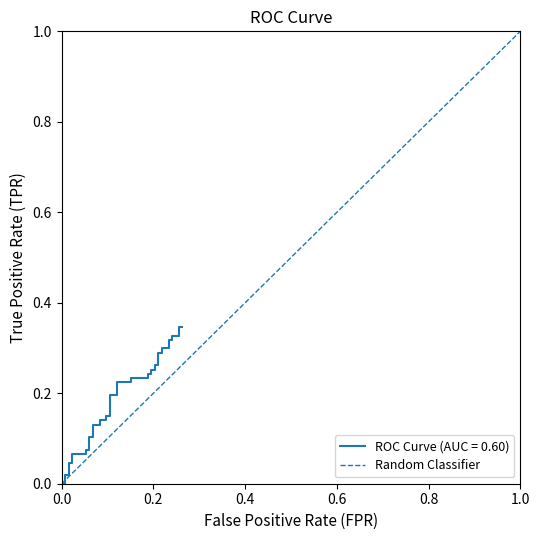

List the labels in order of value, largest first.

1.0, 0.0